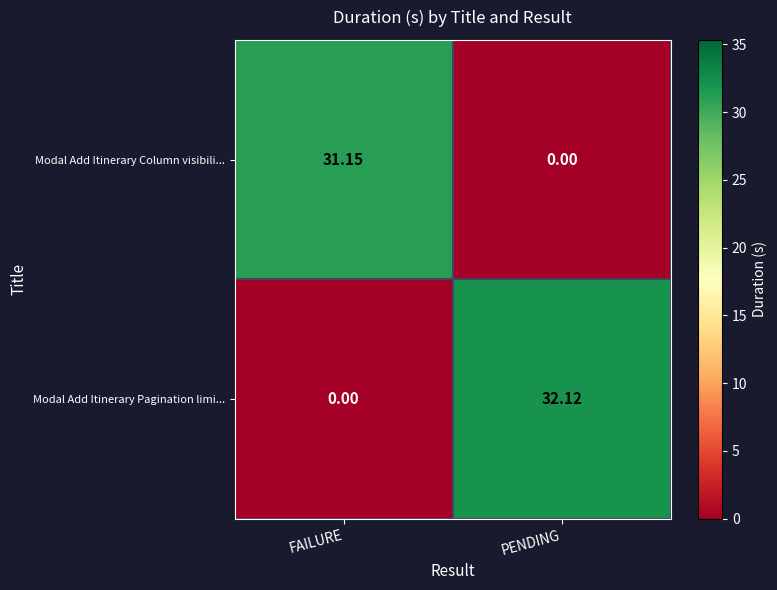

Which series has the largest total across all categories?

Modal Add Itinerary Pagination limi...